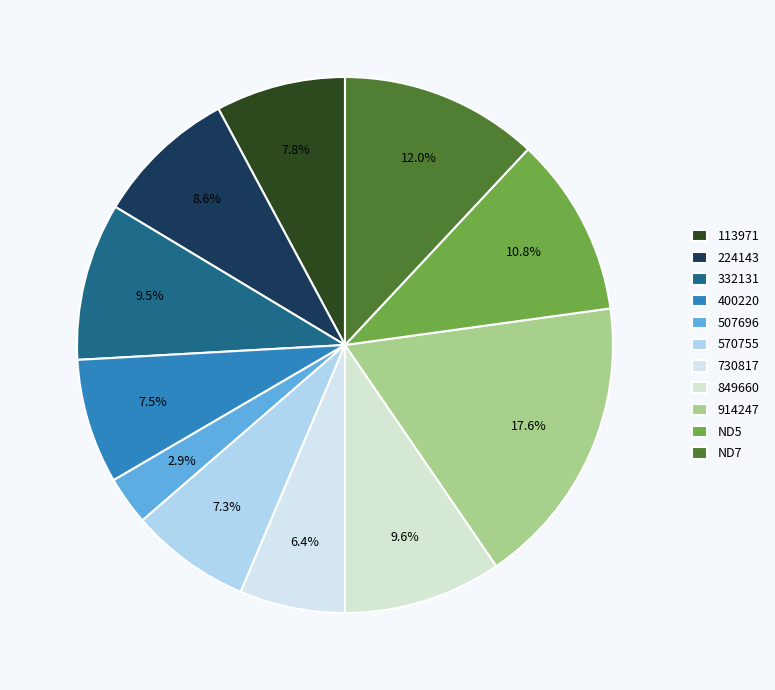

Count the number of slices in the pie.

11